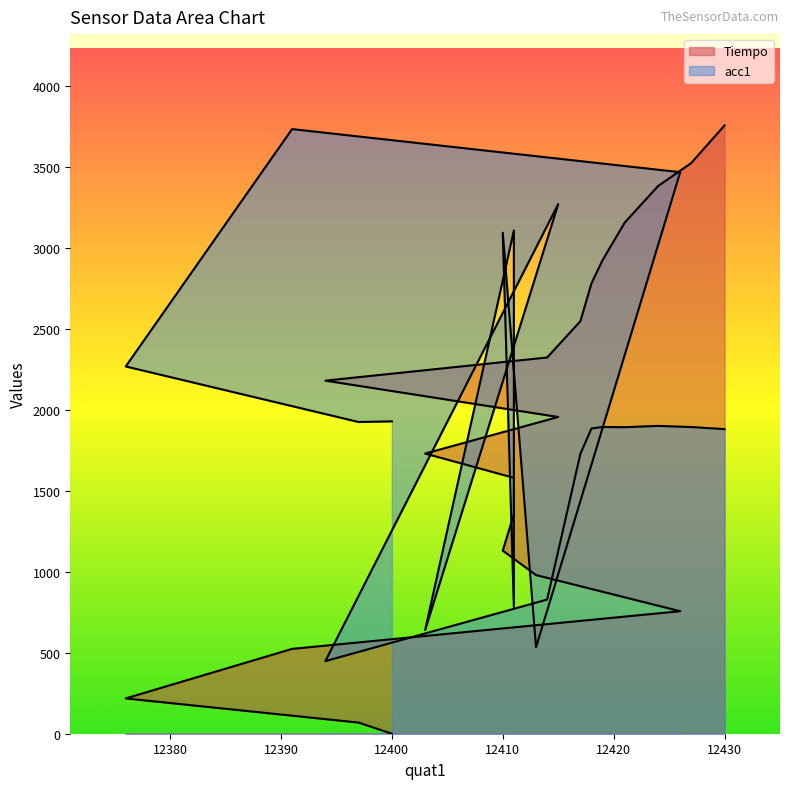

How many intersections are there between Tiempo and acc1?

7